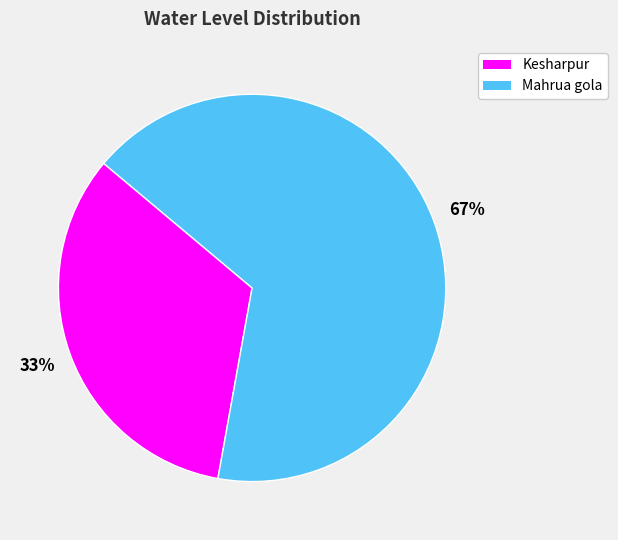

Rank the categories by value from highest to lowest.

Mahrua gola, Kesharpur